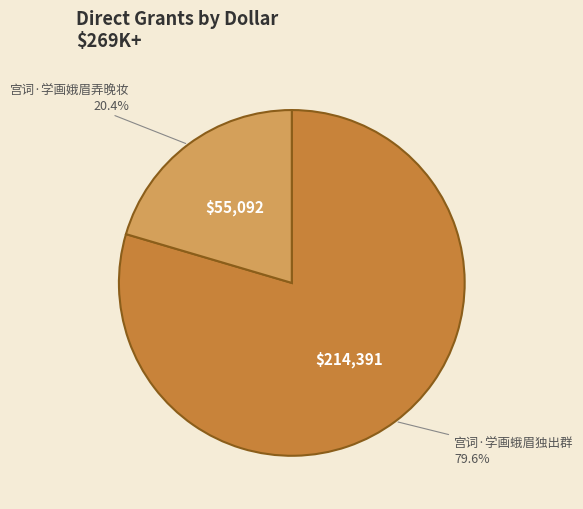

Count the number of slices in the pie.

2